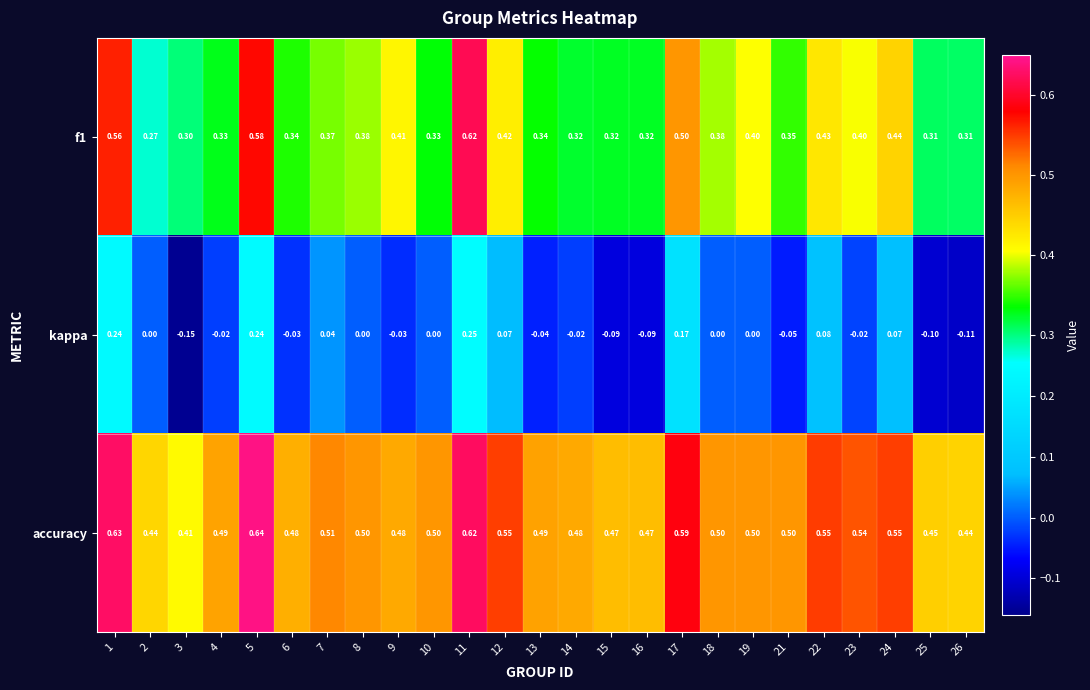

List the series in order of their overall mean, lowest first.

kappa, f1, accuracy